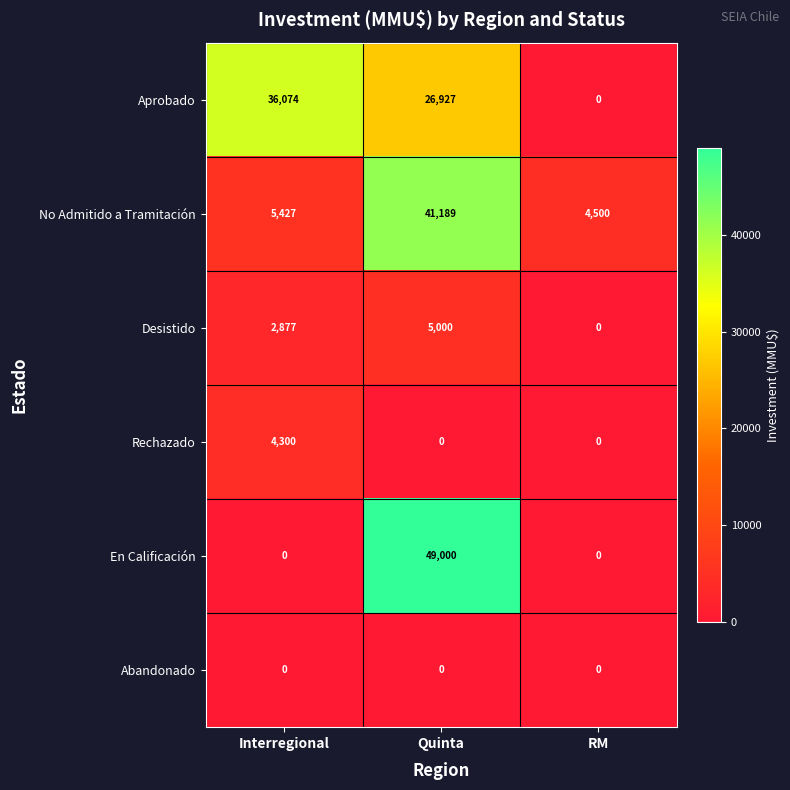

Between Interregional and Quinta, which series saw the biggest shift?

En Calificación